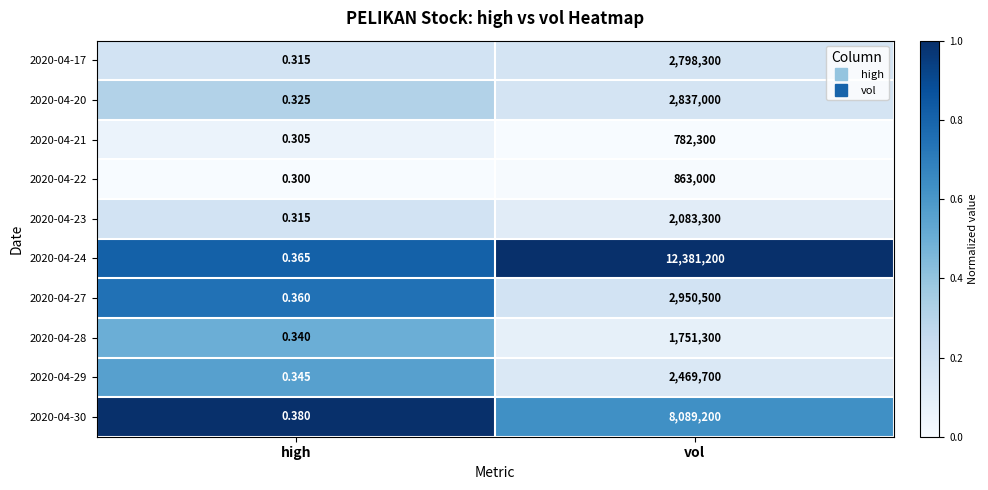

At which category does the chart reach its minimum across all series?

high